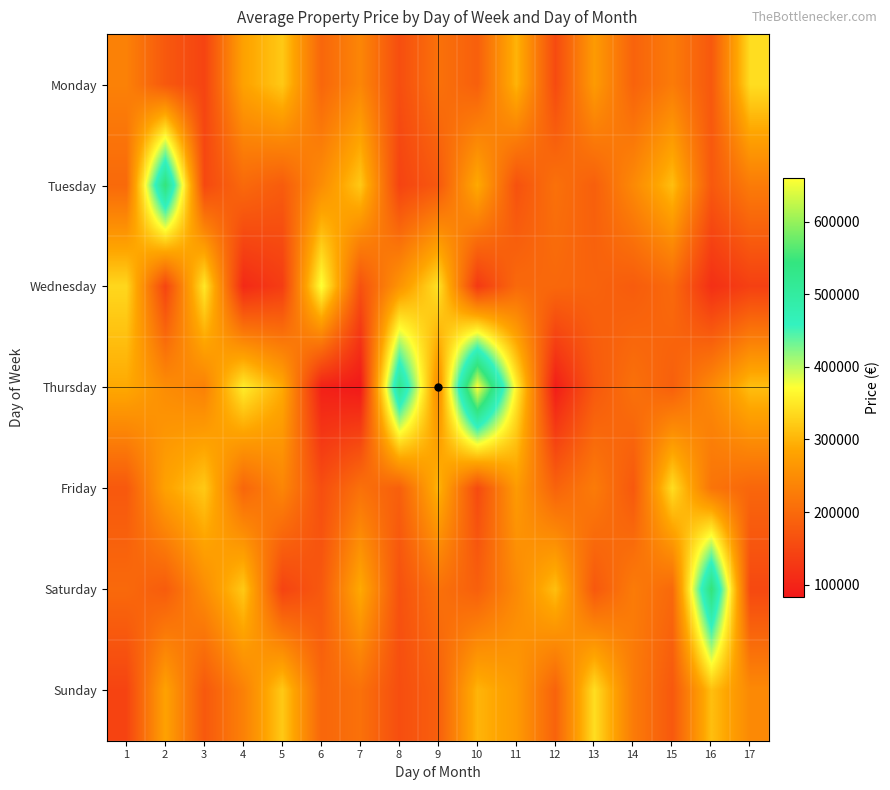

What is the spread (max minus min) of values at 4?

247000